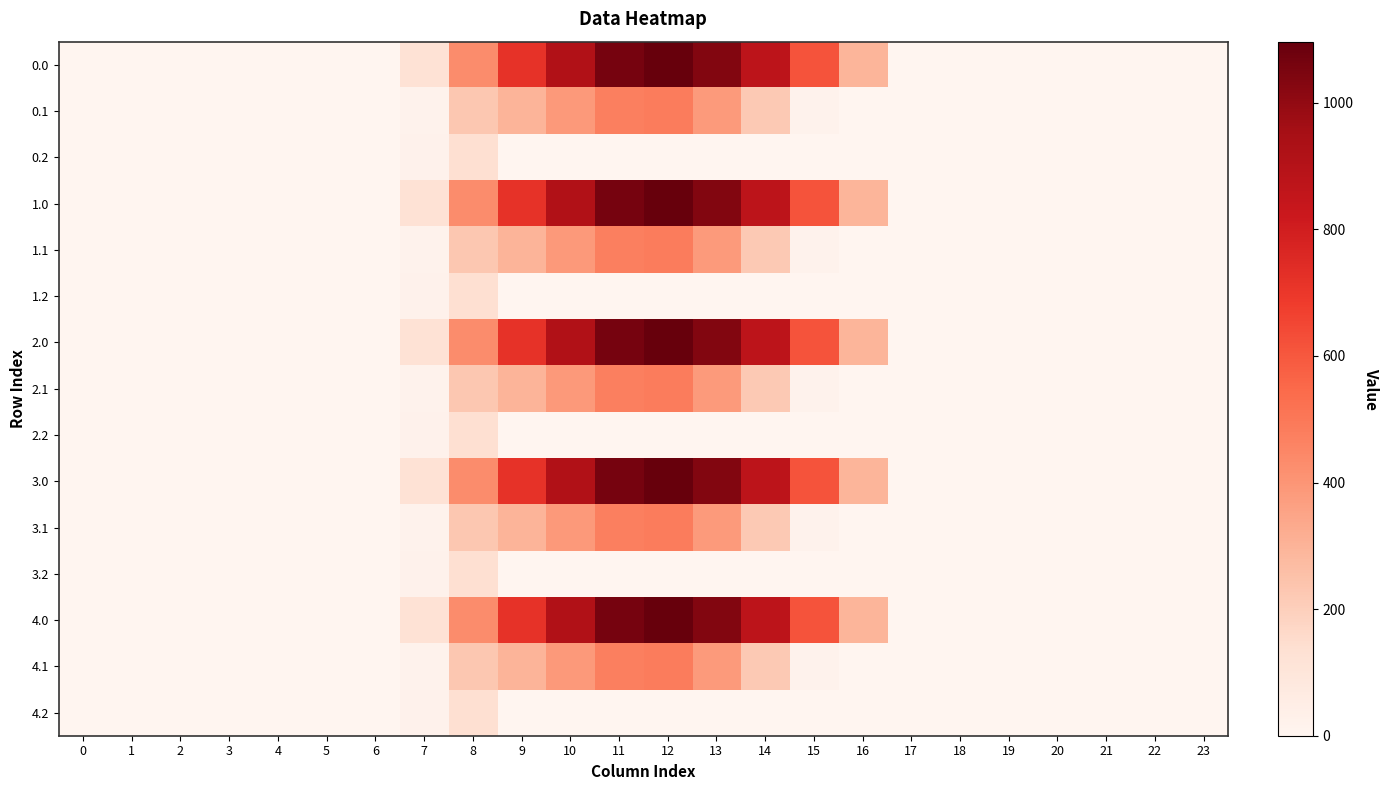

Rank the series by their maximum value, from highest to lowest.

0.0, 1.0, 2.0, 3.0, 4.0, 0.1, 1.1, 2.1, 3.1, 4.1, 0.2, 1.2, 2.2, 3.2, 4.2